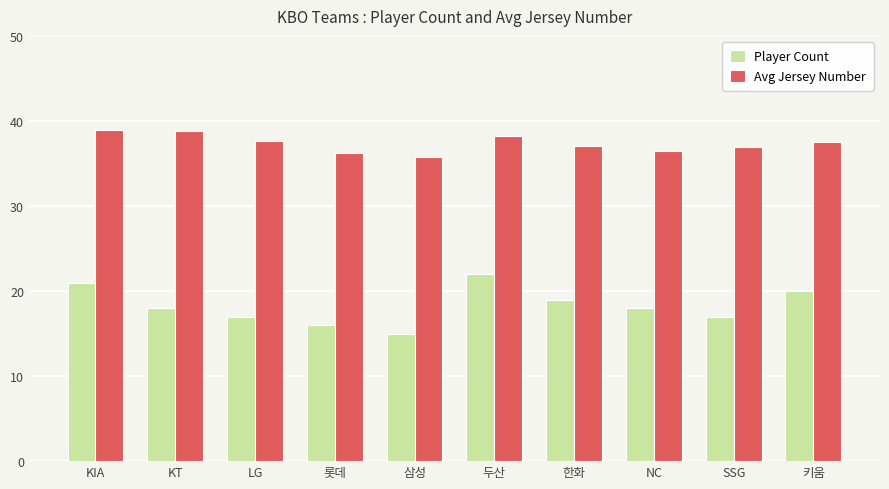

What is the spread (max minus min) of values at LG?

20.6